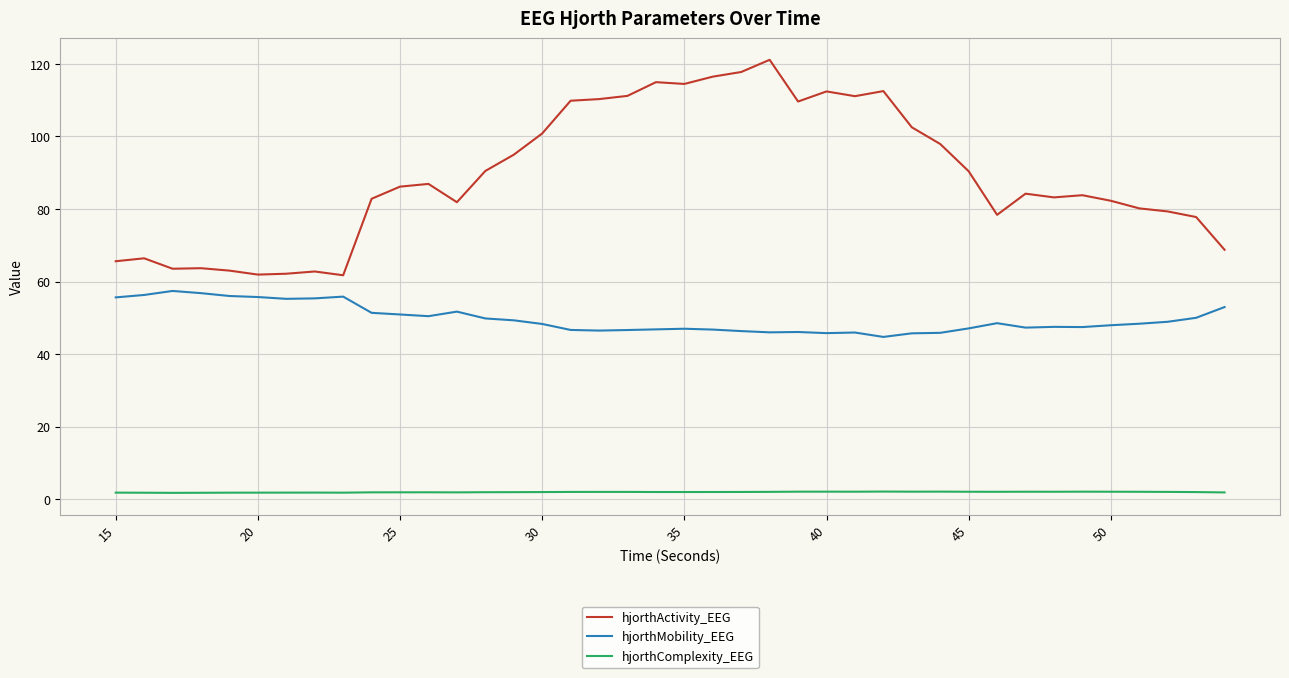

In hjorthMobility_EEG, how many points are lower than both neighbors (excluding endpoints)?

8